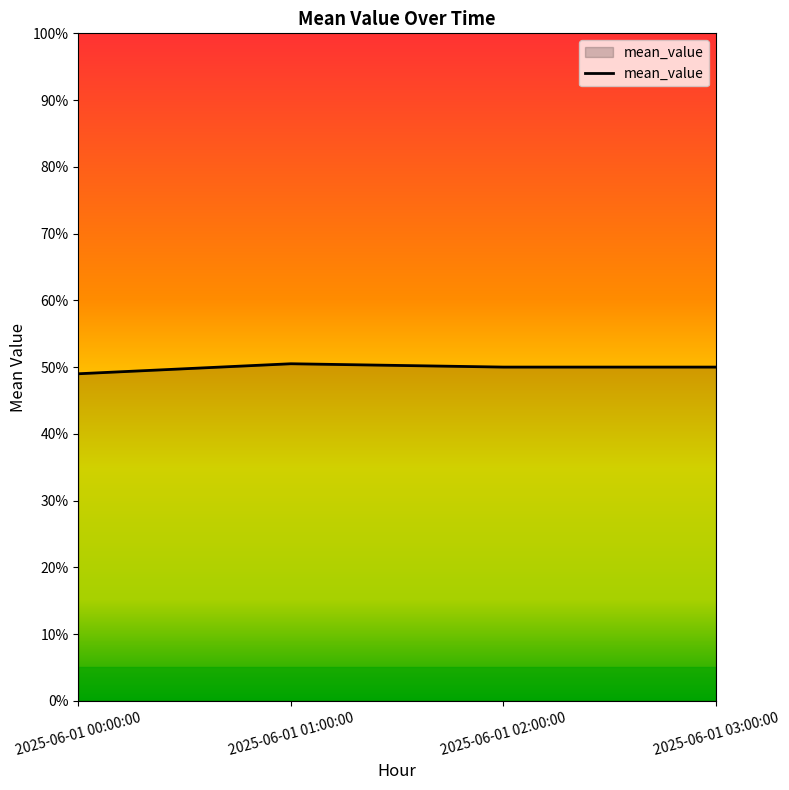

What is the sum of the values at 2025-06-01 00:00:00 and 2025-06-01 03:00:00?

99.0